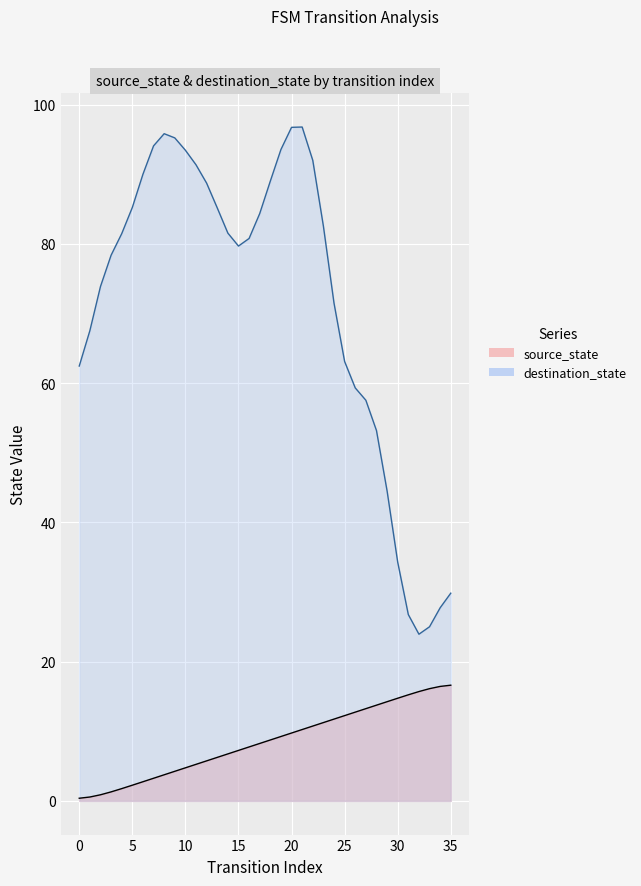

What is the greatest value displayed?

16.6